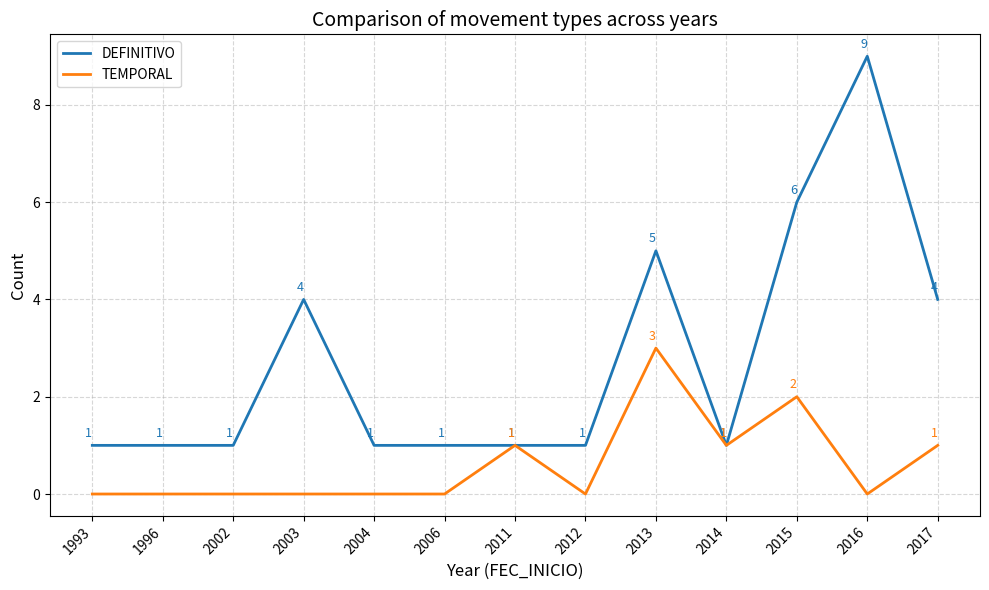

What value does the DEFINITIVO series have at 2014?

1